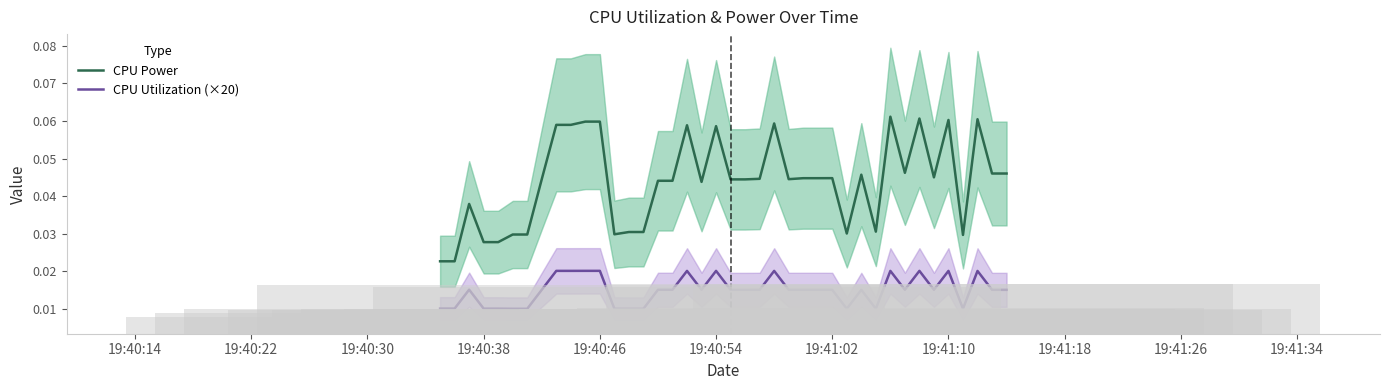

Reading left to right, transcribe all the data shown in this chart.

CPU Power: 0.0	0.0	0.0	0.0	0.0	0.0	0.0	0.0	0.1	0.1	0.1	0.1	0.0	0.0	0.0	0.0	0.0	0.1	0.0	0.1	0.0	0.0	0.0	0.1	0.0	0.0	0.0	0.0	0.0	0.0	0.0	0.1	0.0	0.1	0.0	0.1	0.0	0.1	0.0	0.0
CPU Utilization (×20): 0.0	0.0	0.0	0.0	0.0	0.0	0.0	0.0	0.0	0.0	0.0	0.0	0.0	0.0	0.0	0.0	0.0	0.0	0.0	0.0	0.0	0.0	0.0	0.0	0.0	0.0	0.0	0.0	0.0	0.0	0.0	0.0	0.0	0.0	0.0	0.0	0.0	0.0	0.0	0.0